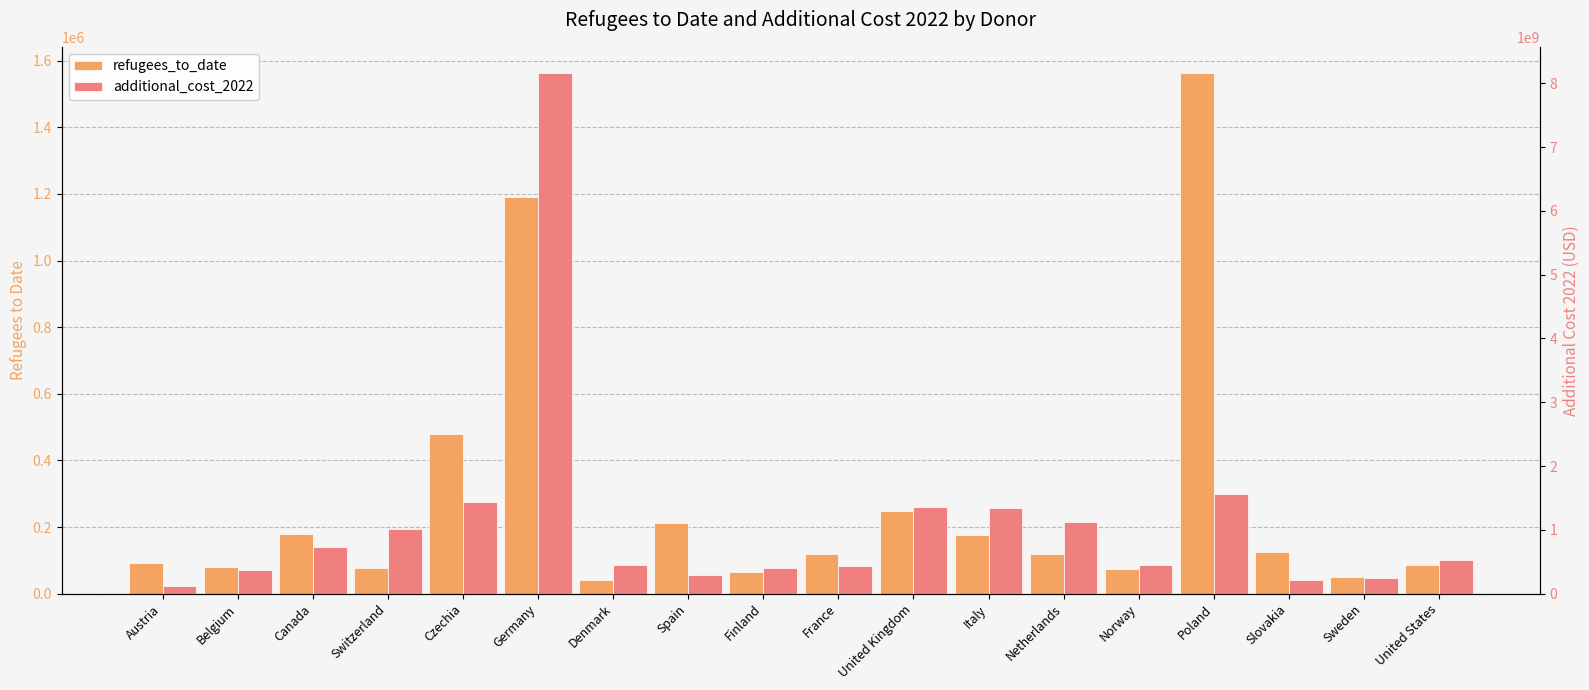

Is the value of additional_cost_2022 at Czechia greater than the value of refugees_to_date at Netherlands?

Yes